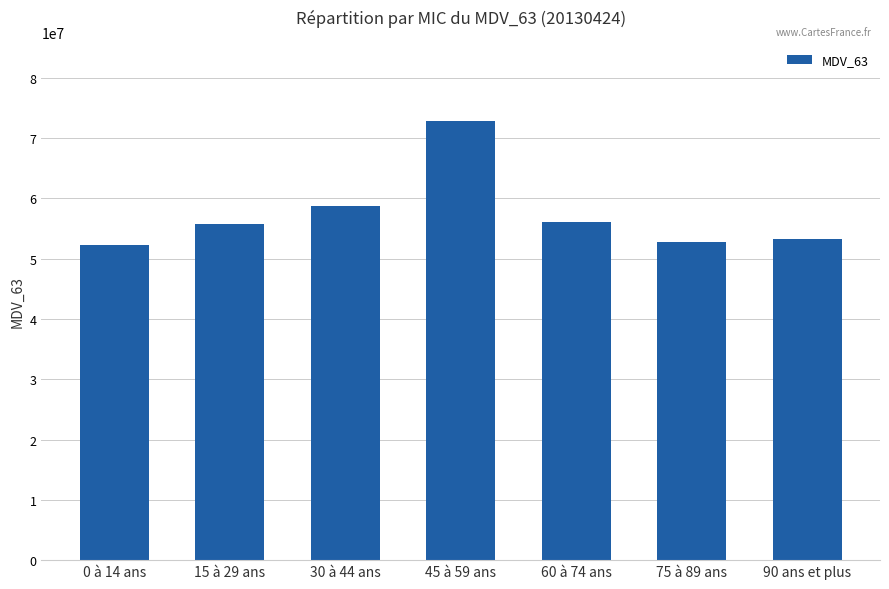

Count the number of categories in the chart.

7